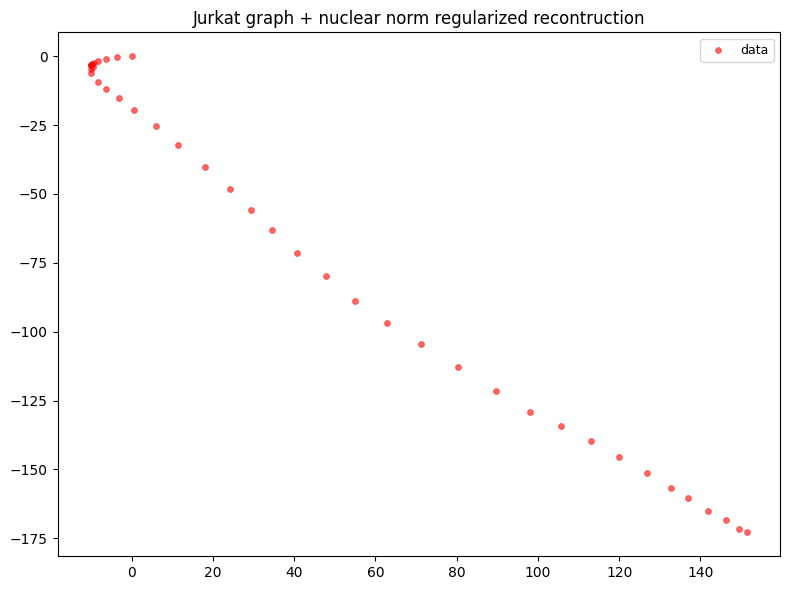

What Y value in the scatter plot is closest to -86?

-88.8